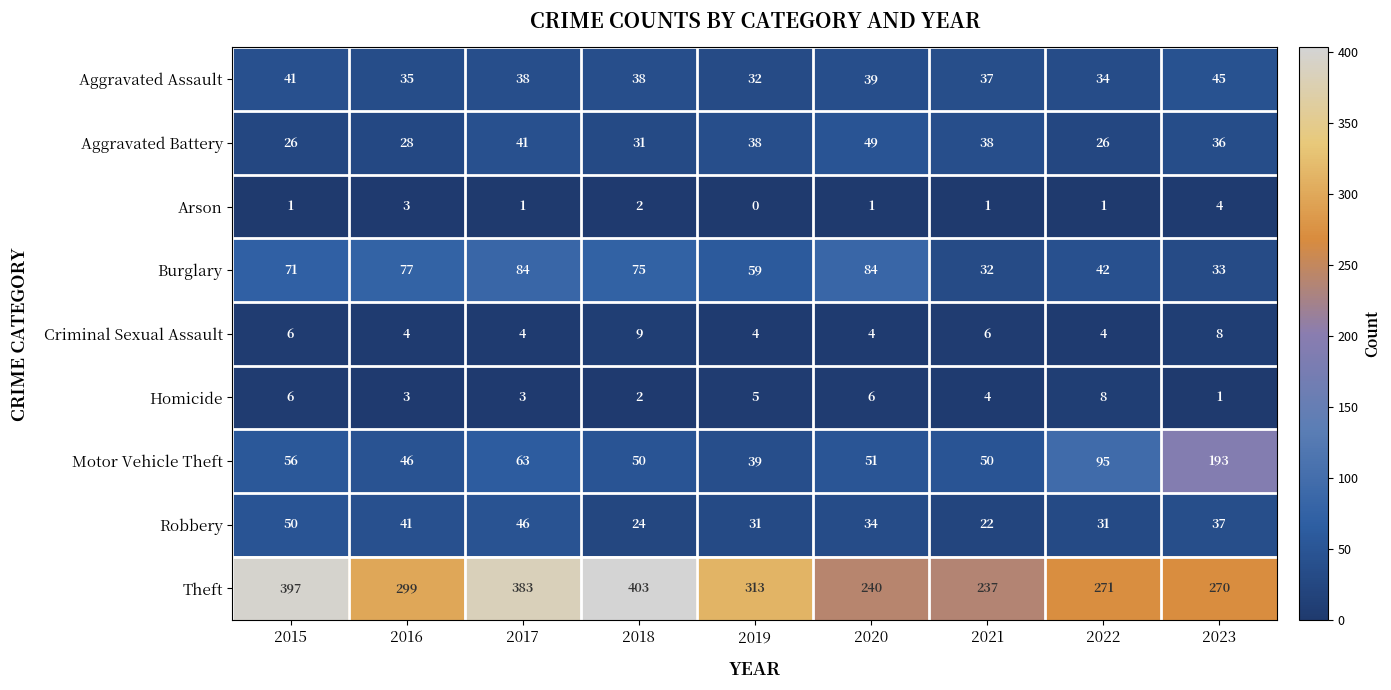

How many distinct data groups are displayed?

9